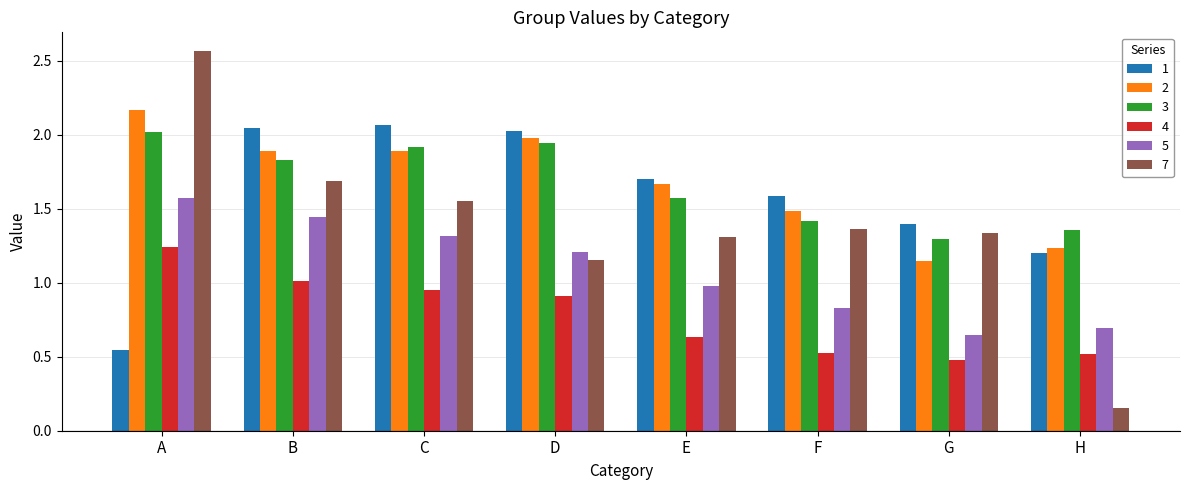

How many groups of bars are there?

8